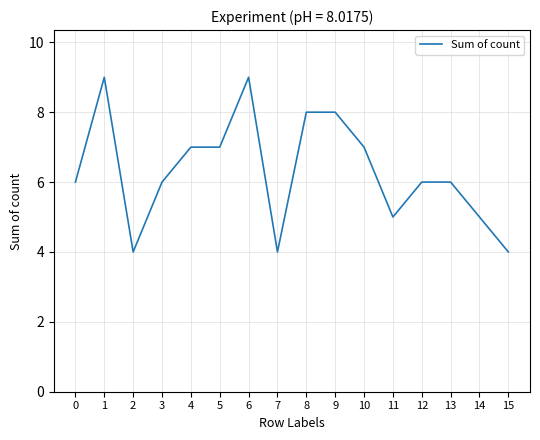

The value at 6 is 9. True or false?

True